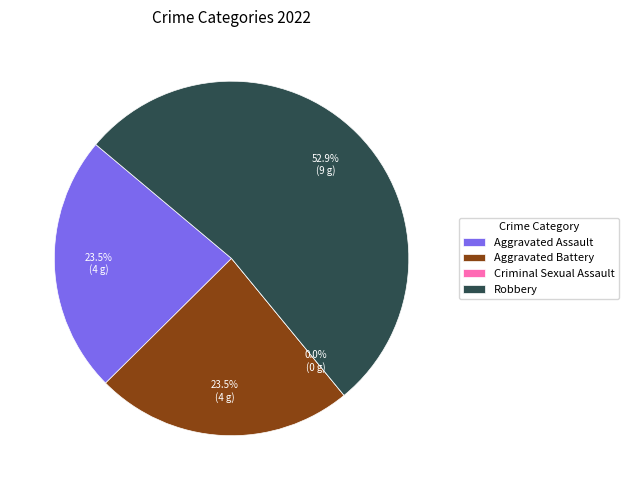

Count the number of slices in the pie.

4